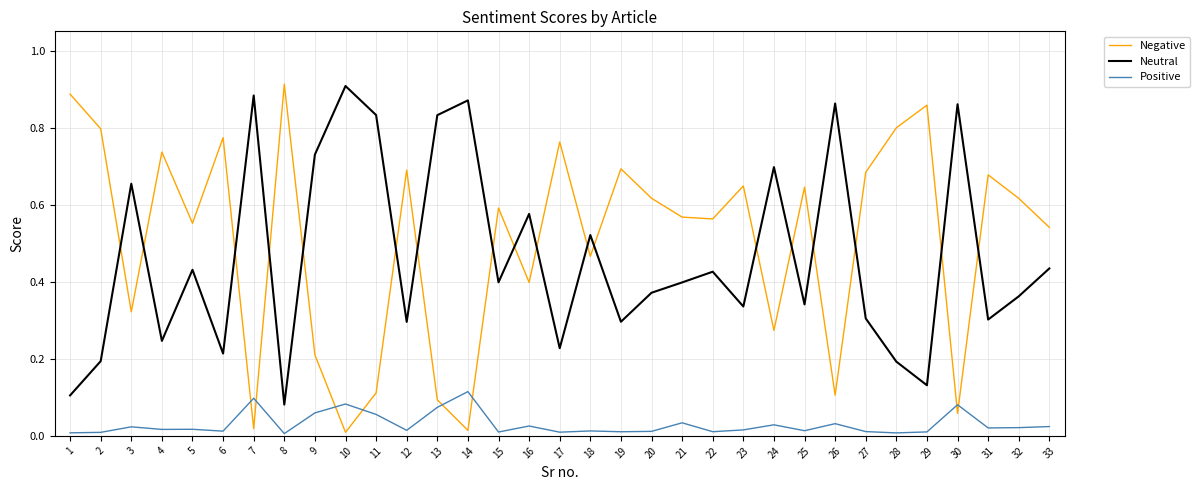

At 31, list the series in order from largest to smallest.

Negative, Neutral, Positive